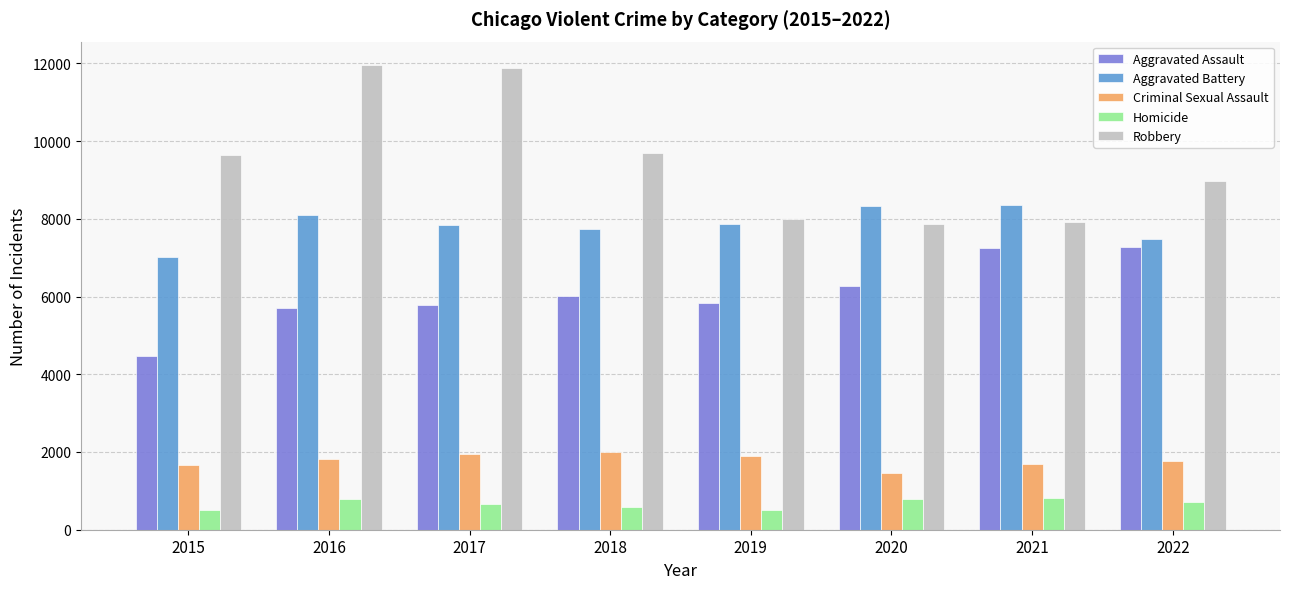

Which series has the largest range (max minus min)?

Robbery